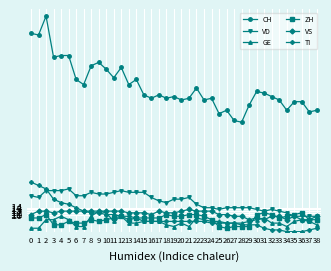

The value of CH at 9 is 135. True or false?

False